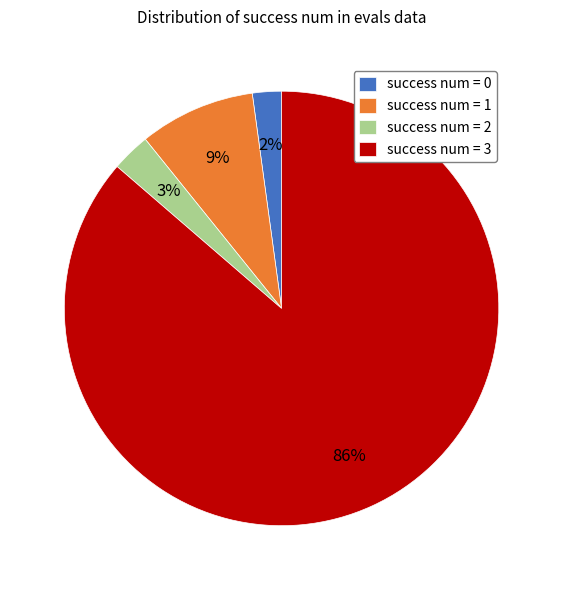

Count the number of slices in the pie.

4